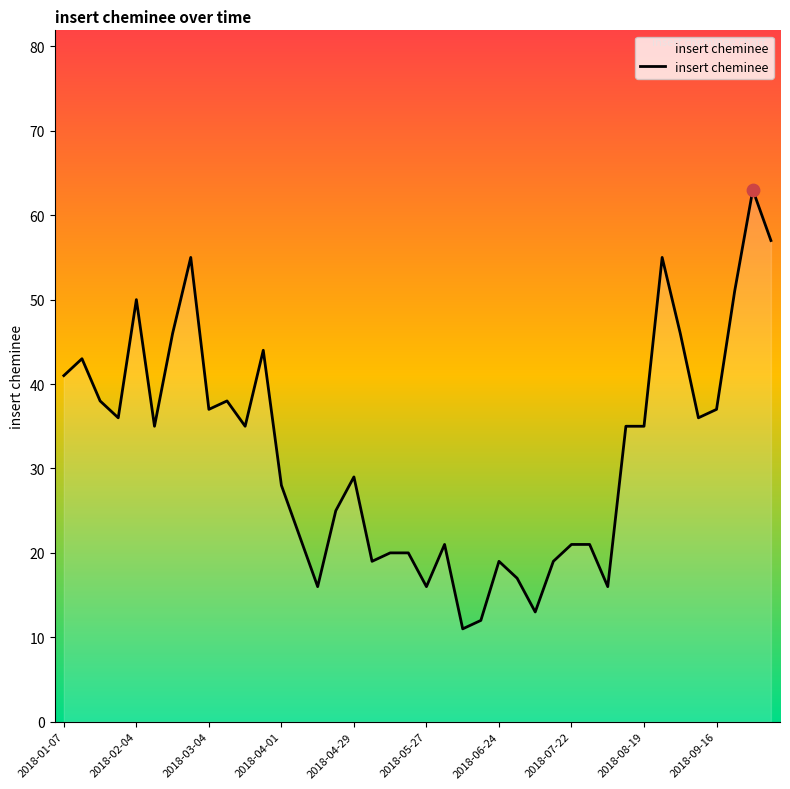

What is the difference between the maximum and minimum values?

52